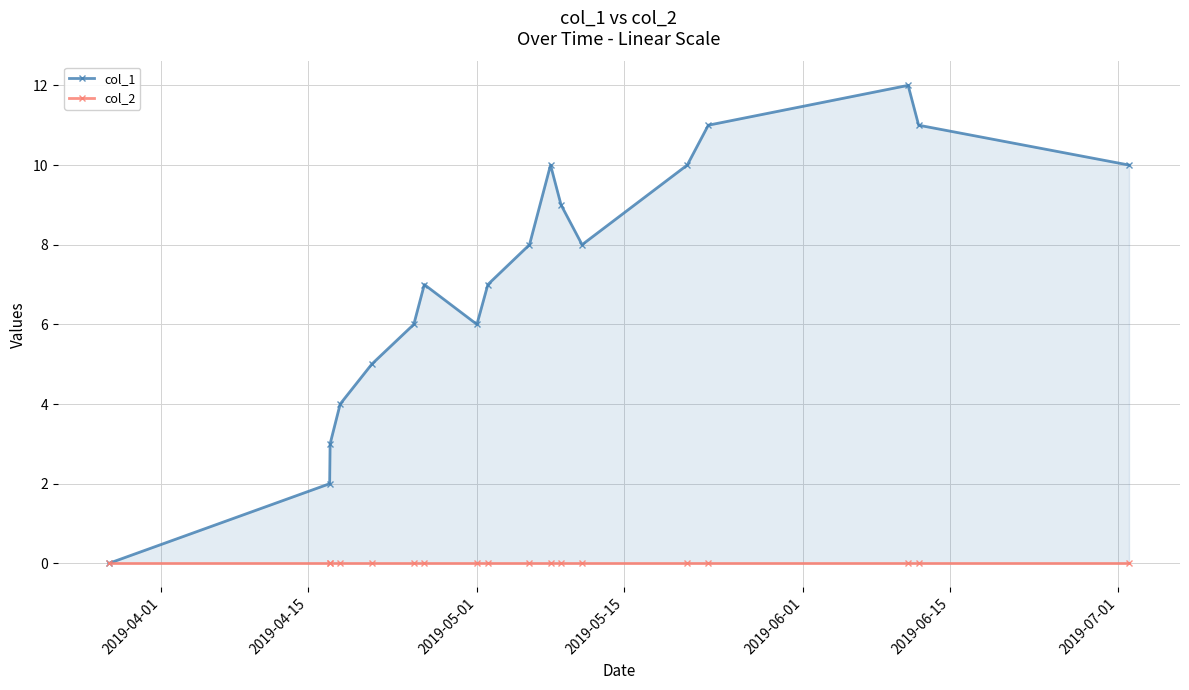

In col_1, how many points are lower than both neighbors (excluding endpoints)?

2